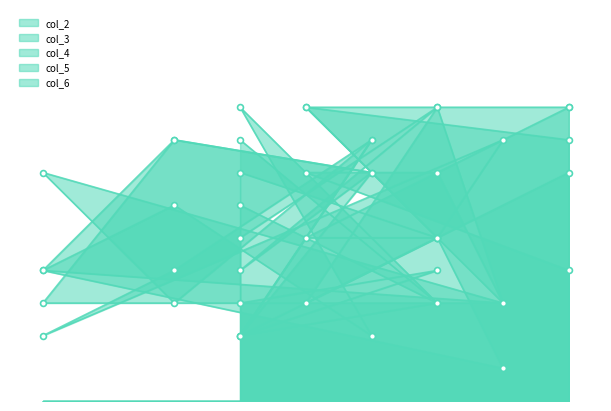

Which series reaches the maximum Y coordinate?

col_2